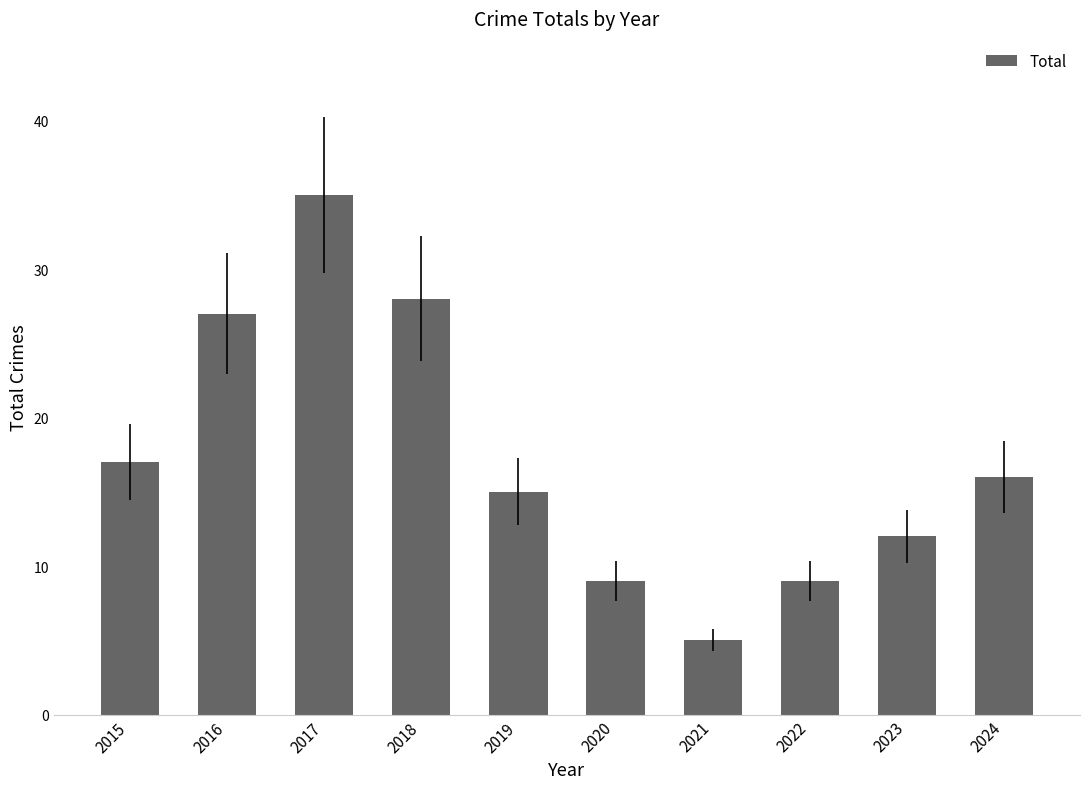

What is the ratio of the value at 2015 to the value at 2024?

1.1